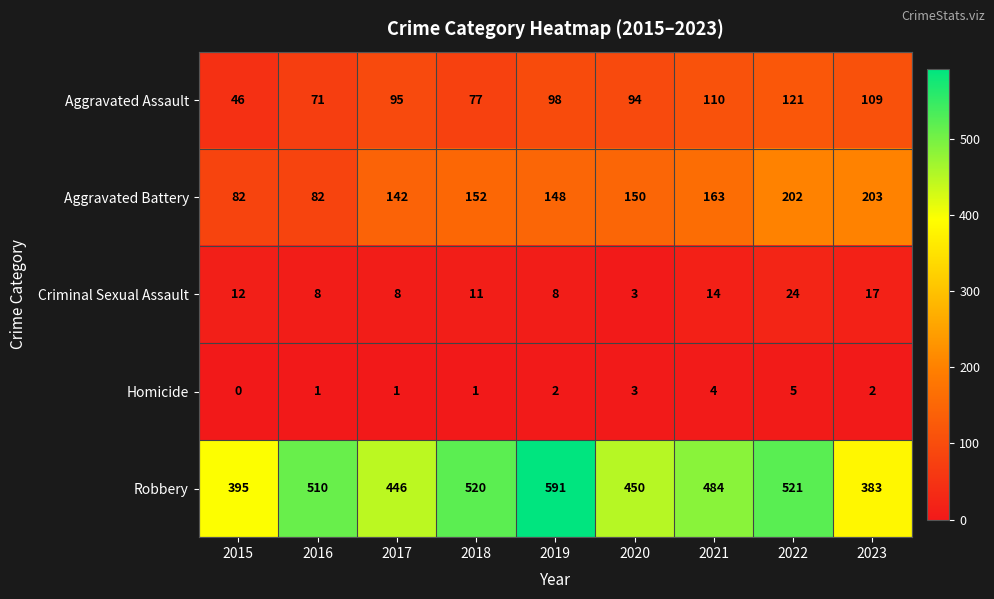

Between 2019 and 2021, which series saw the biggest shift?

Robbery